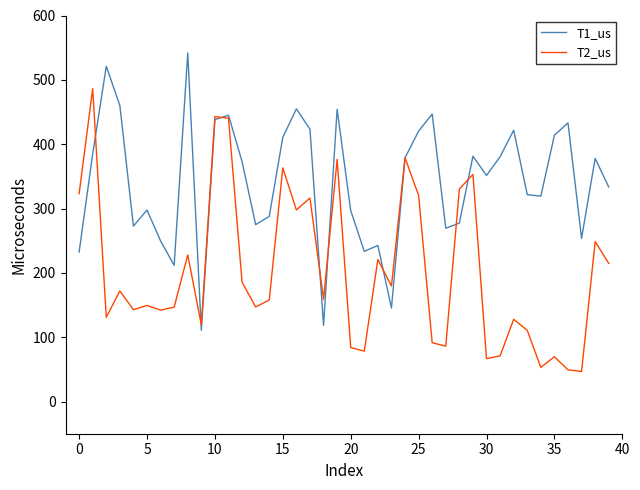

Which series has the largest total across all categories?

T1_us